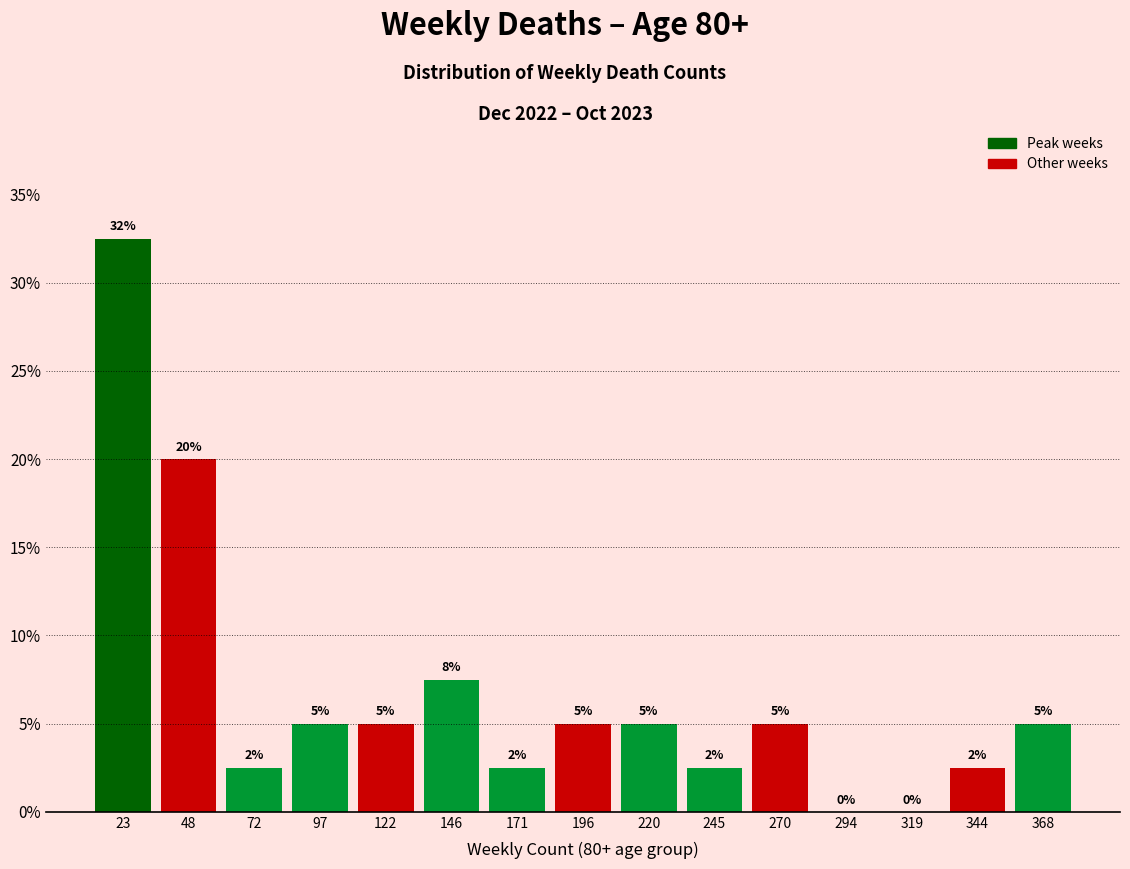

Over which range of the x-axis is the bar tallest?

10 to 35